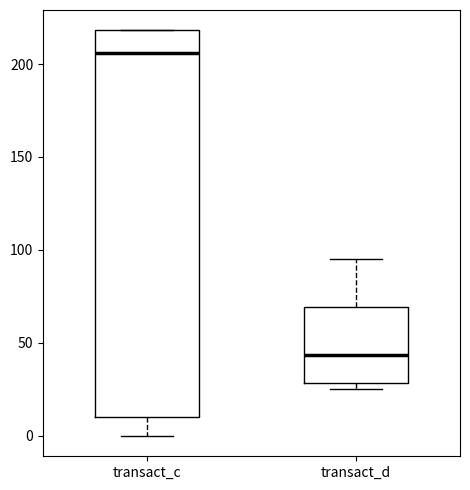

Reading left to right, transcribe this box plot: for each box, give where its median line is, the range the box spans, and where its two whiskers end, as read against the y-axis. The values are not printed on the chart, so give them approximately, as read against the axis.

transact_c: median 205, box 10 to 220, whiskers 0 to 220
transact_d: median 45, box 30 to 70, whiskers 25 to 95